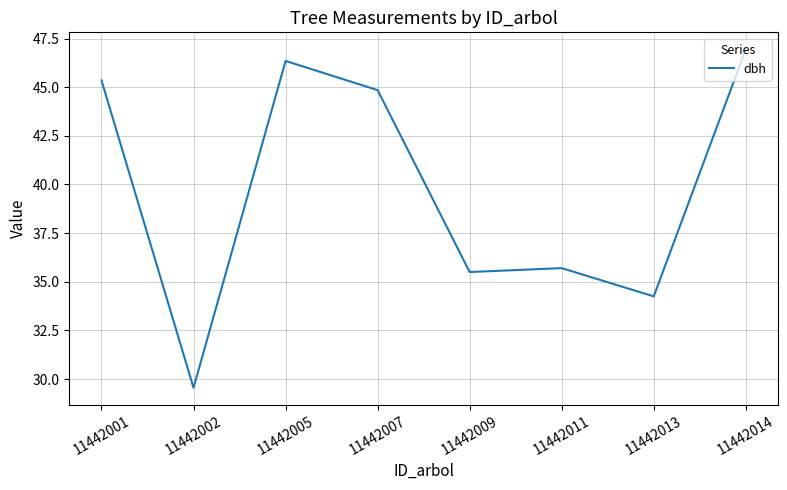

The chart shows a value of 29.6 at 11442002. True or false?

True